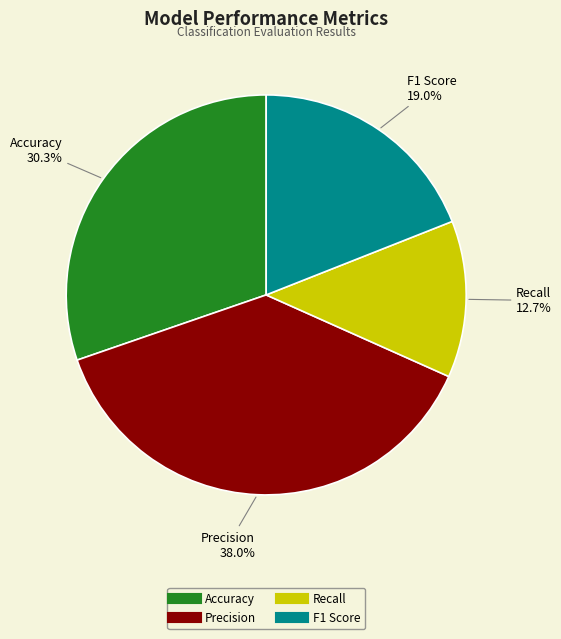

To the nearest percent, what is the average slice percentage?

25%